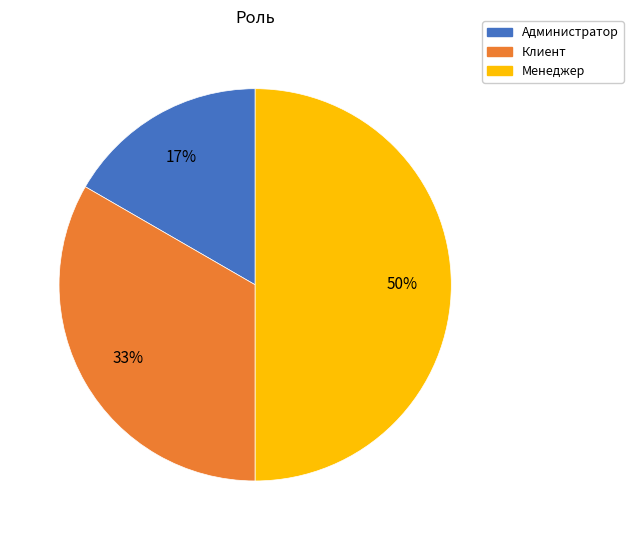

Does Клиент represent more than half of the total?

No